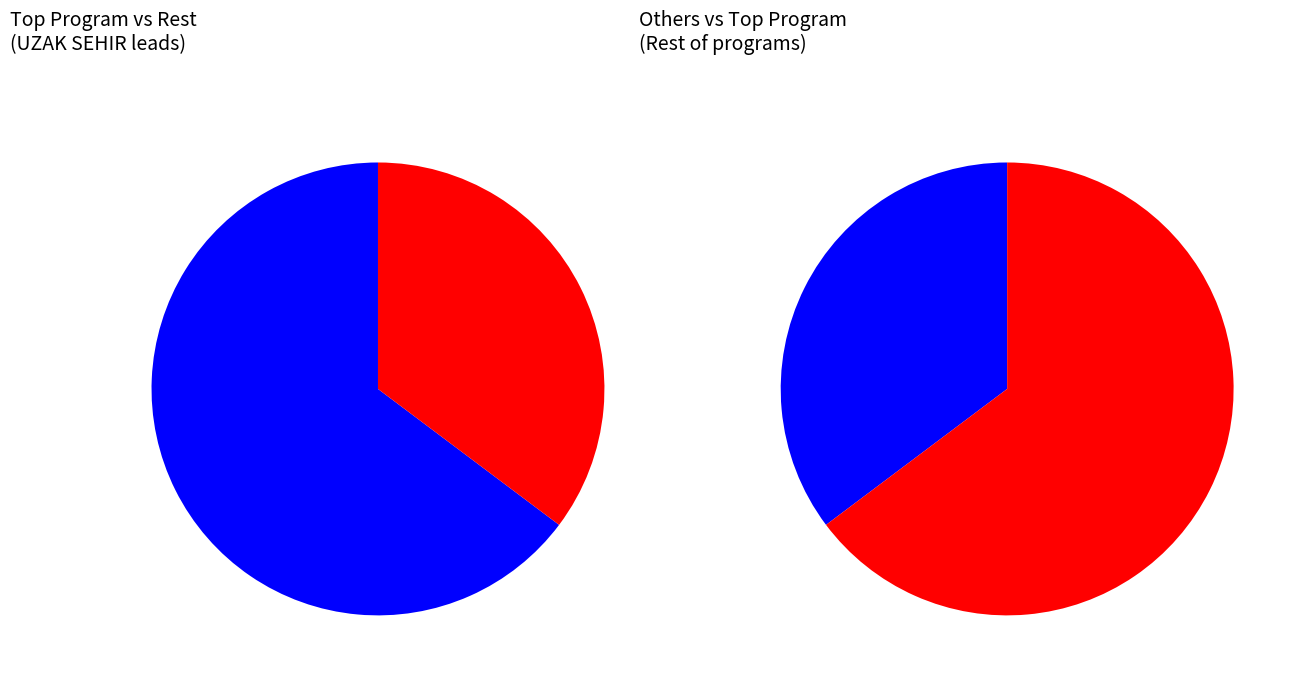

True or false: SELCUK TEPELI ILE NOW ANA HABER accounts for 1% of the total.

False